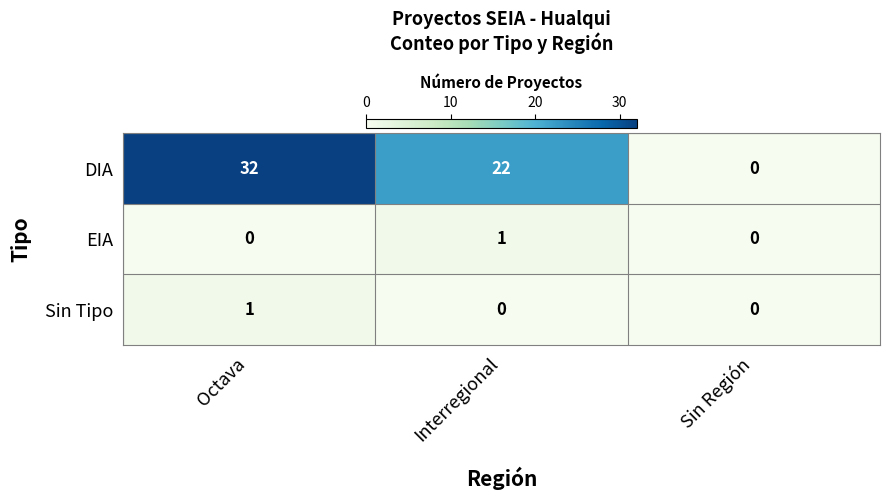

How many data points in EIA are above 0?

1